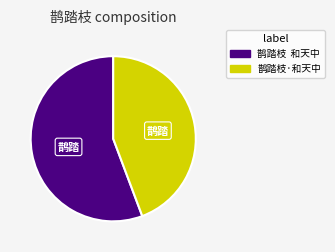

Which slice is the smallest?

鹊踏枝·和天中